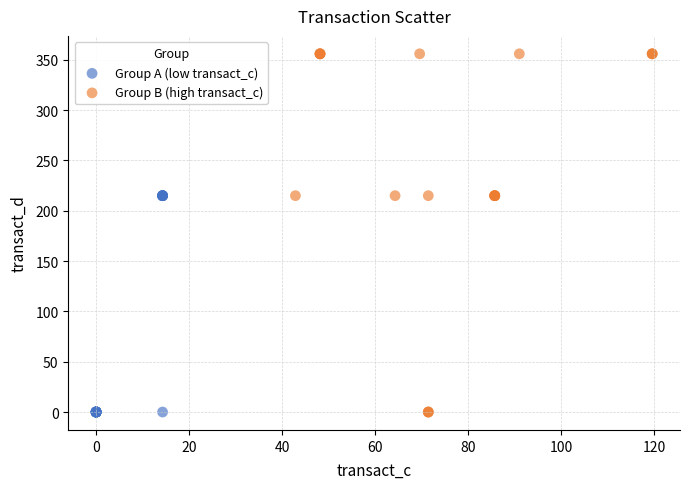

Which series contains the highest Y value?

Group B (high transact_c)